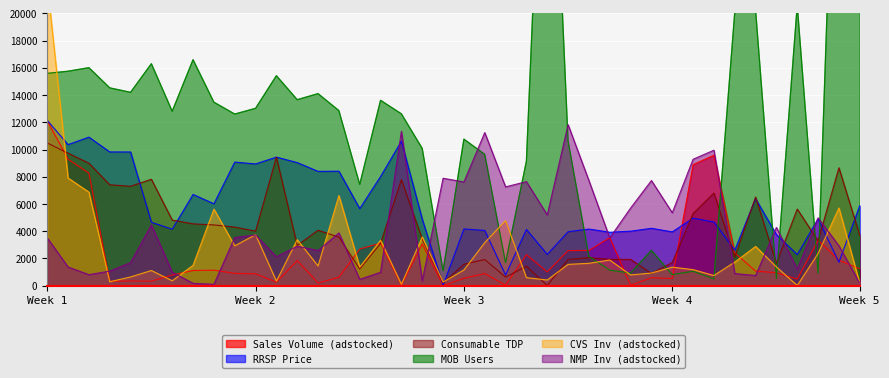

The NMP_inv series shows 179.4 at 8. True or false?

False